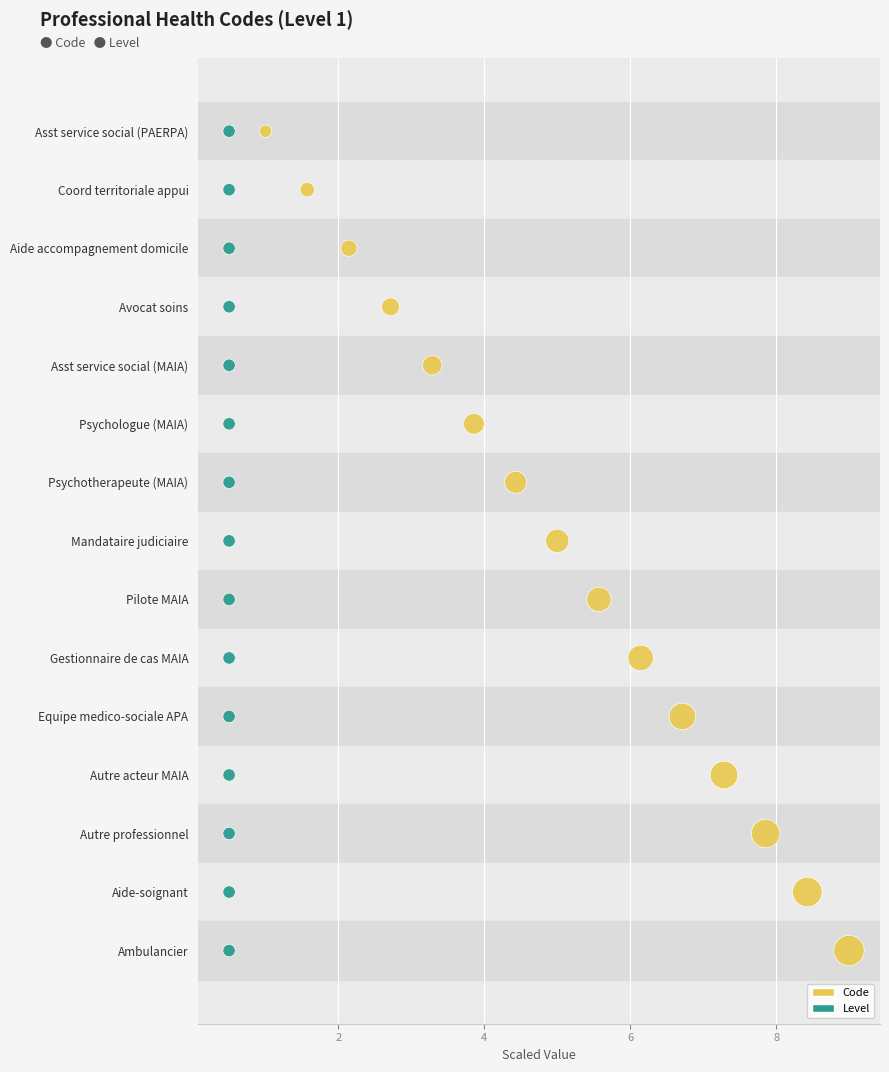

Which series reaches the maximum Y coordinate?

Code